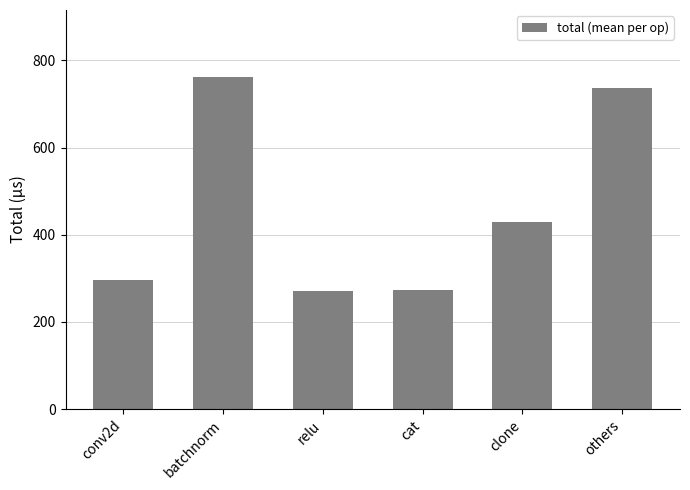

The value at conv2d is 295.1. True or false?

True